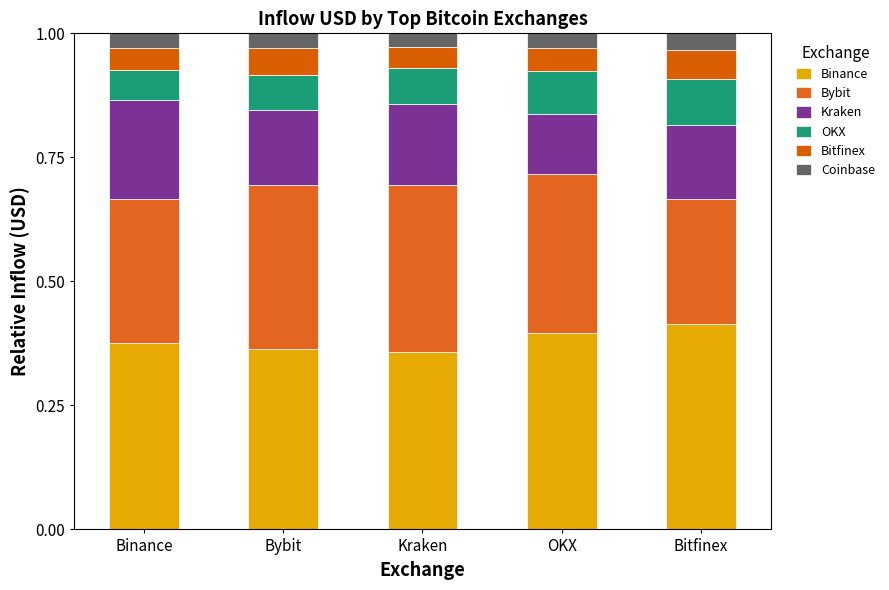

How many distinct data groups are displayed?

6